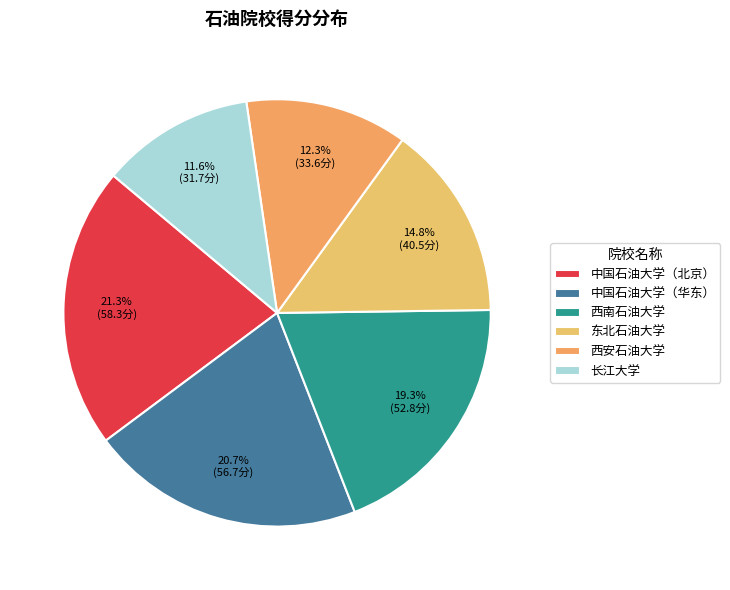

How many slices are in this pie chart?

6